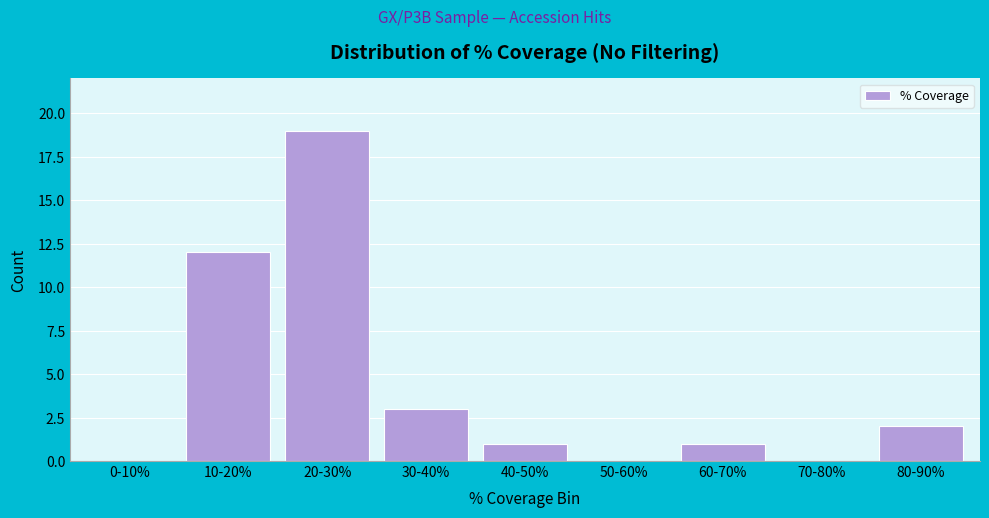

Reading right to left, transcribe all the data shown in this chart.

80-90%=2	70-80%=0	60-70%=1	50-60%=0	40-50%=1	30-40%=3	20-30%=19	10-20%=12	0-10%=0